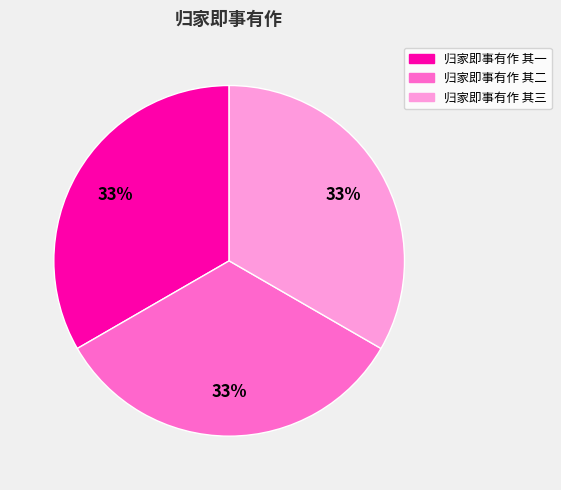

What is the ratio of the value at 归家即事有作 其一 to the value at 归家即事有作 其二?

1.0